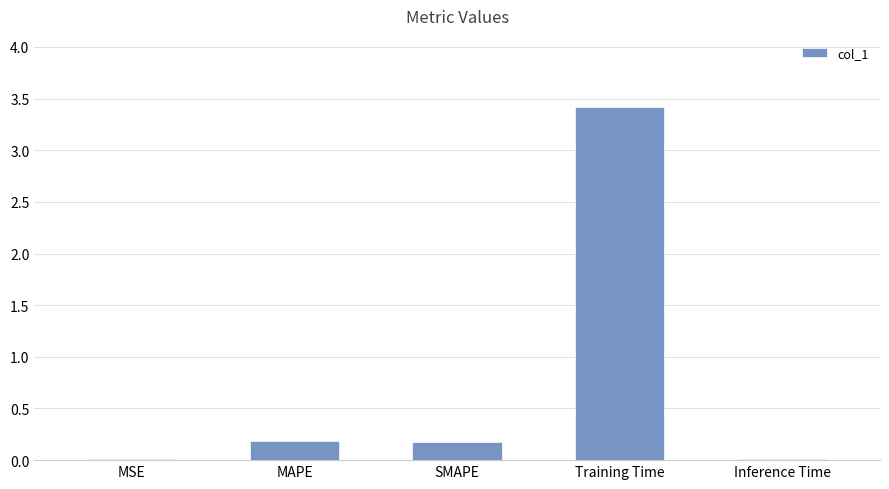

The chart shows a value of 0.2 at SMAPE. True or false?

True